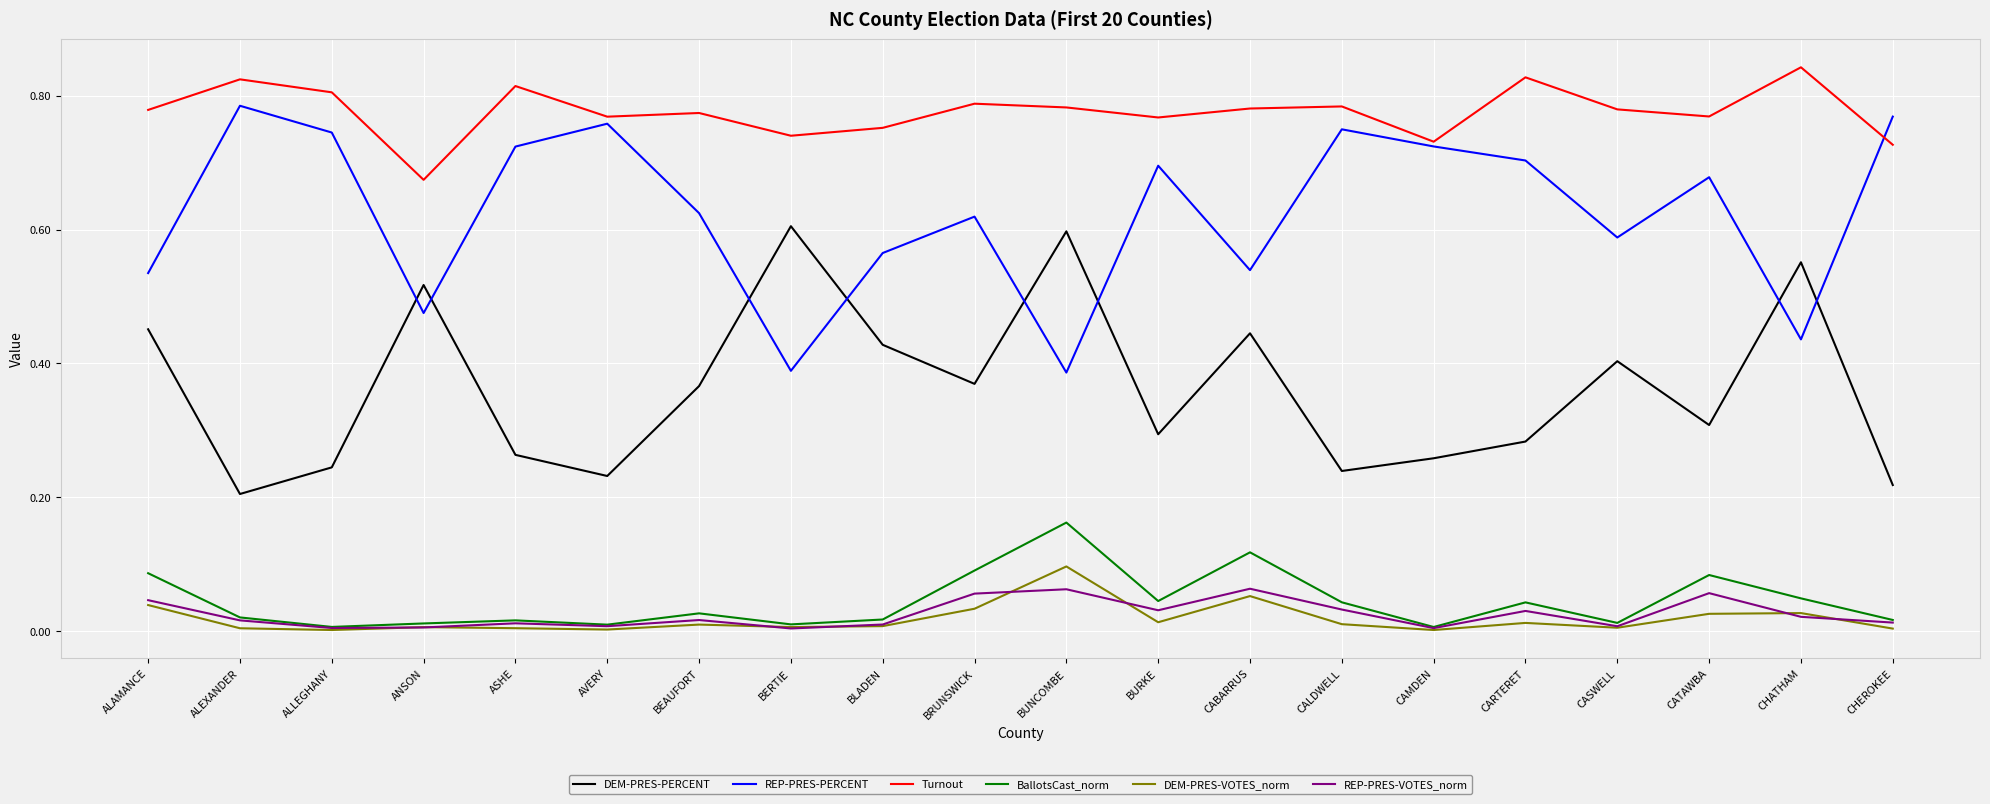

At which label does DEM-PRES-PERCENT reach its peak?

BERTIE